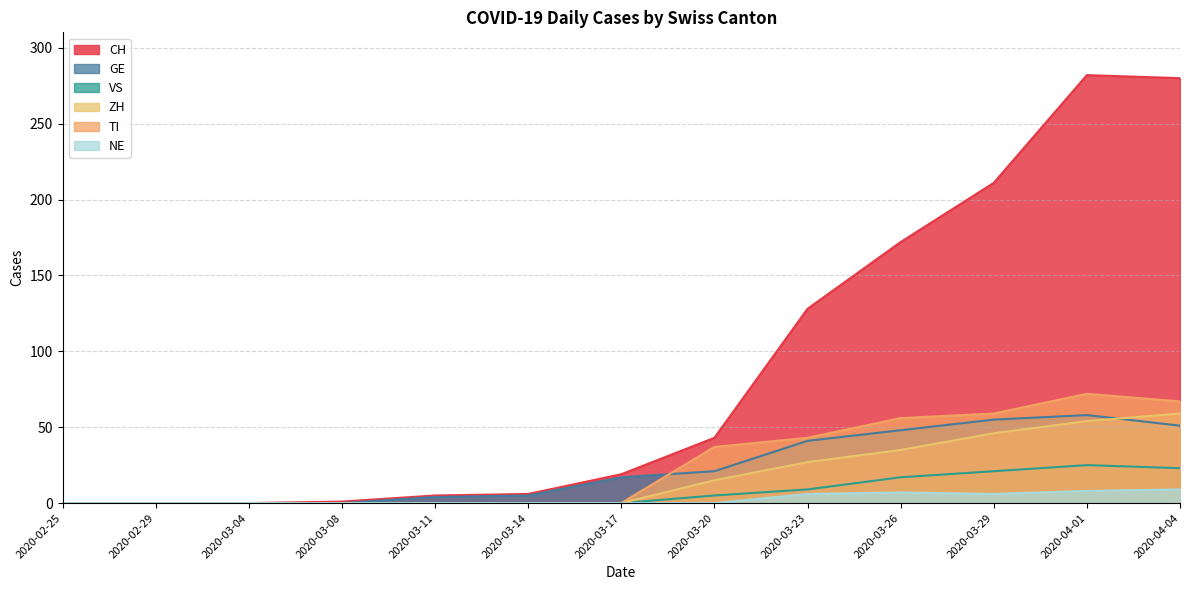

Count the NE values in the range 0 to 6.

10